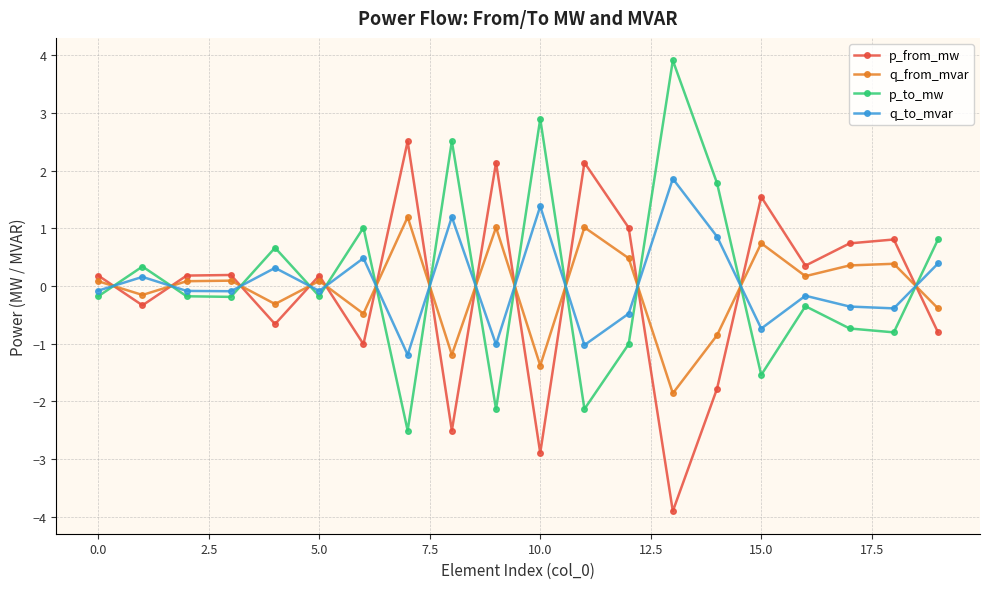

Does the chart display data point markers on the line(s)?

Yes